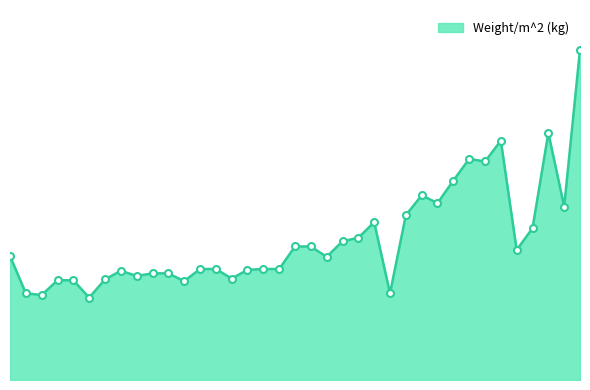

Is this an area chart (filled region under the line)?

Yes